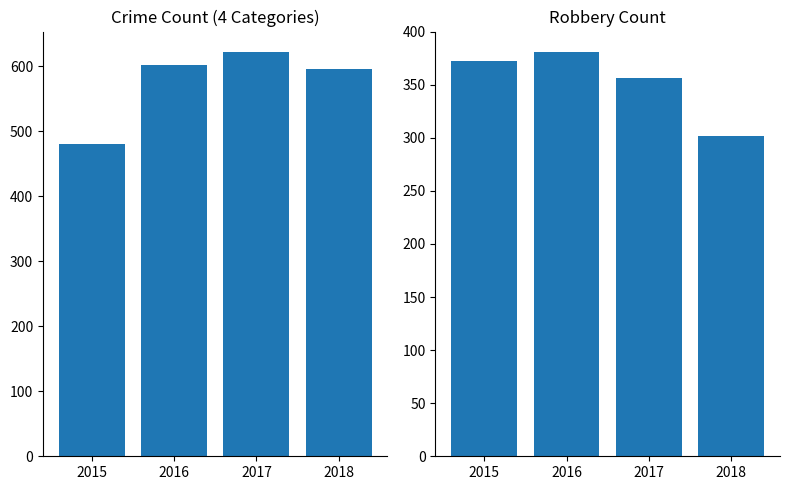

Rank the series by their maximum value, from lowest to highest.

Robbery, Combined Categories